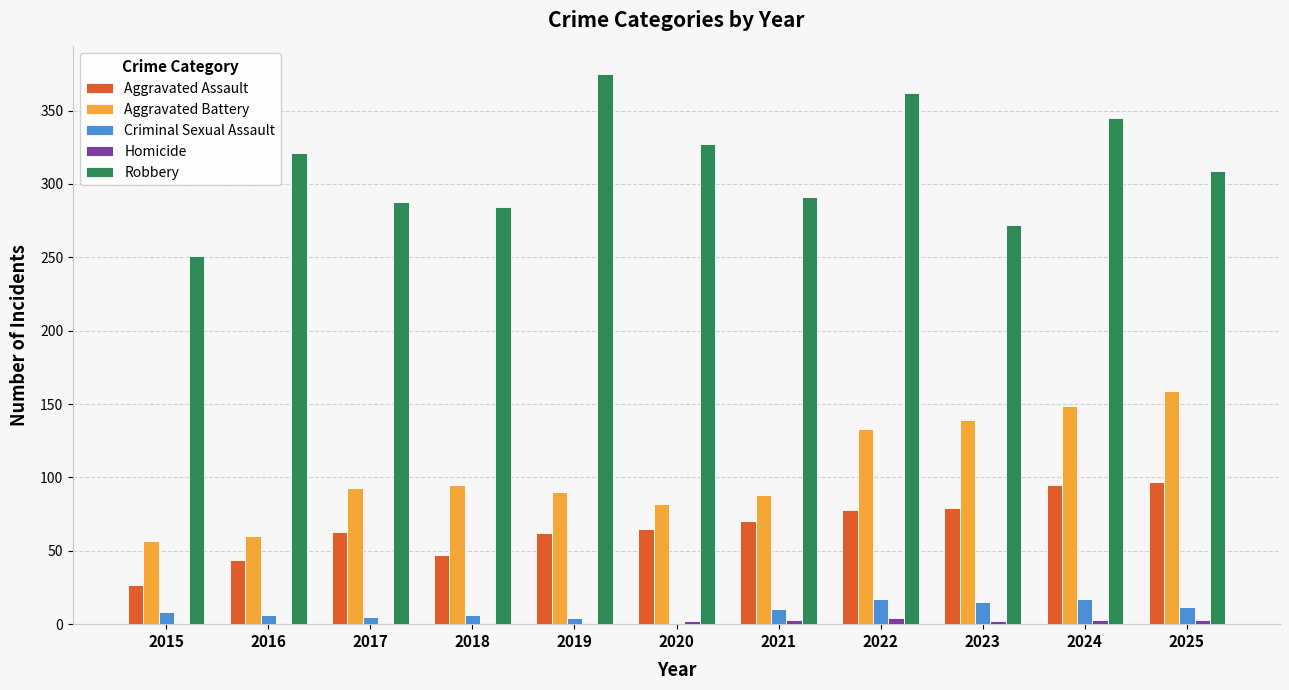

Between 2017 and 2024, which series saw the biggest shift?

Robbery